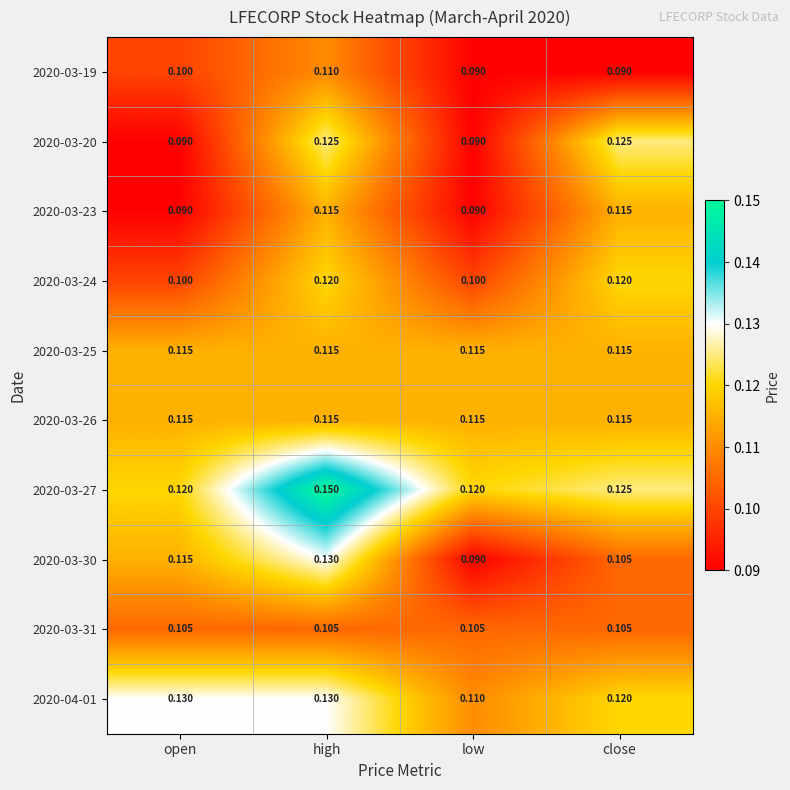

Count the number of data series in this chart.

10